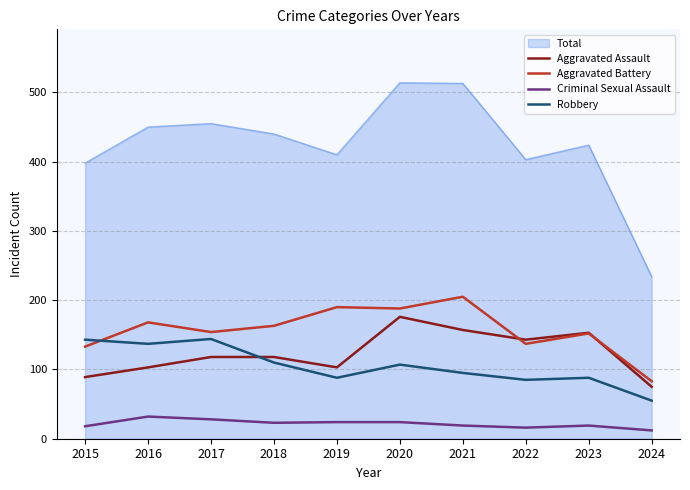

Which series has the largest total across all categories?

Total